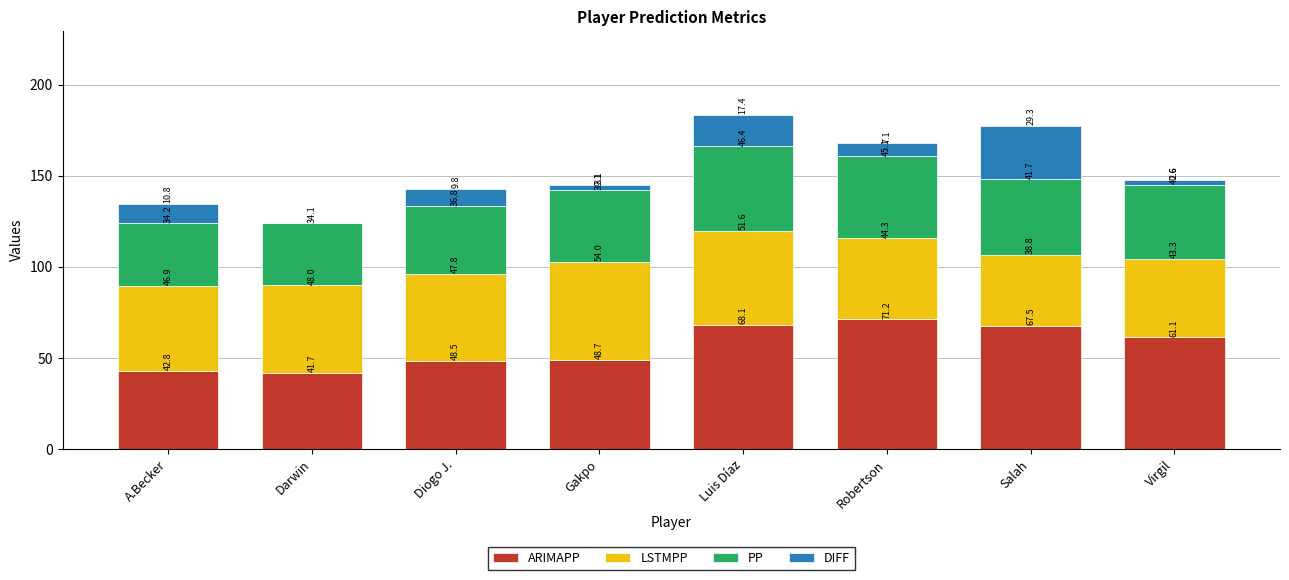

What is the total value across all series at Darwin?

123.9